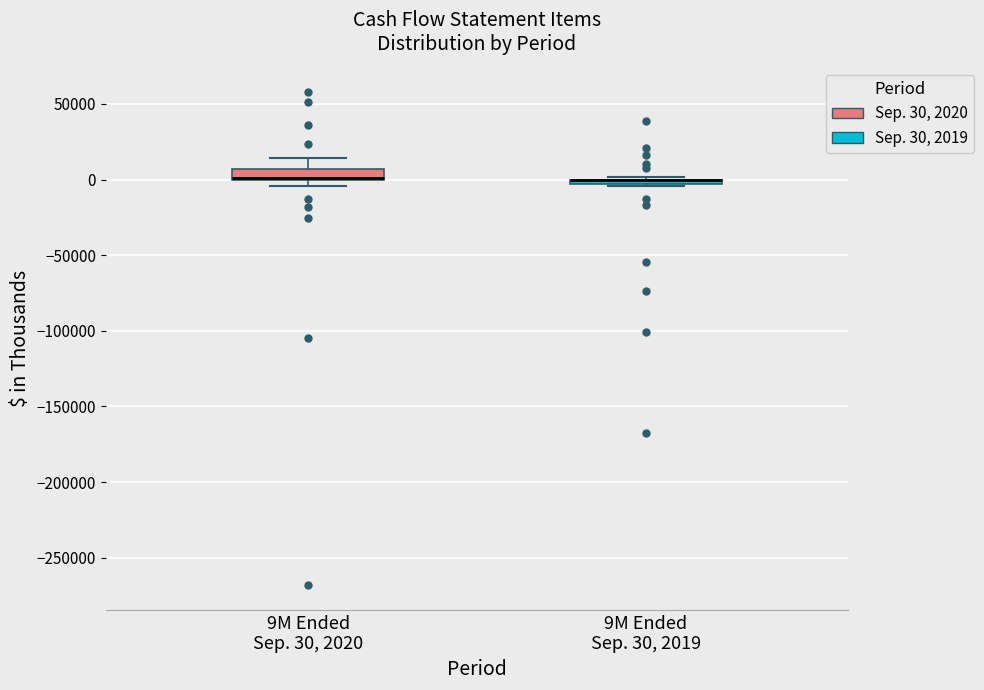

Where is the lower edge of the box for 9M Ended Sep. 30, 2019 on the y-axis? The values are not printed on the chart, so give them approximately, as read against the axis.

-5000